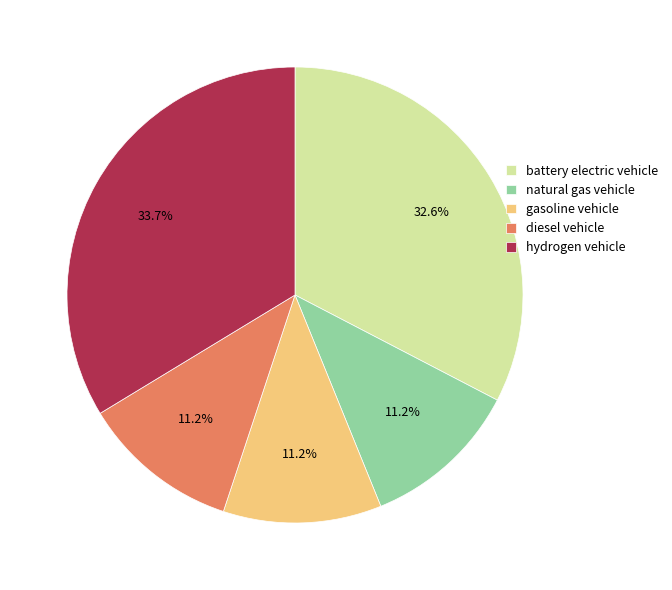

Combined, do gasoline vehicle and battery electric vehicle account for over 50%?

No